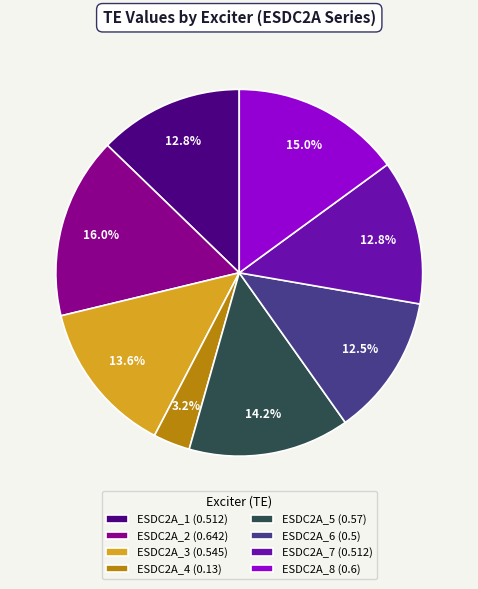

To the nearest percent, what is the combined percentage of ESDC2A_6 and ESDC2A_5?

27%